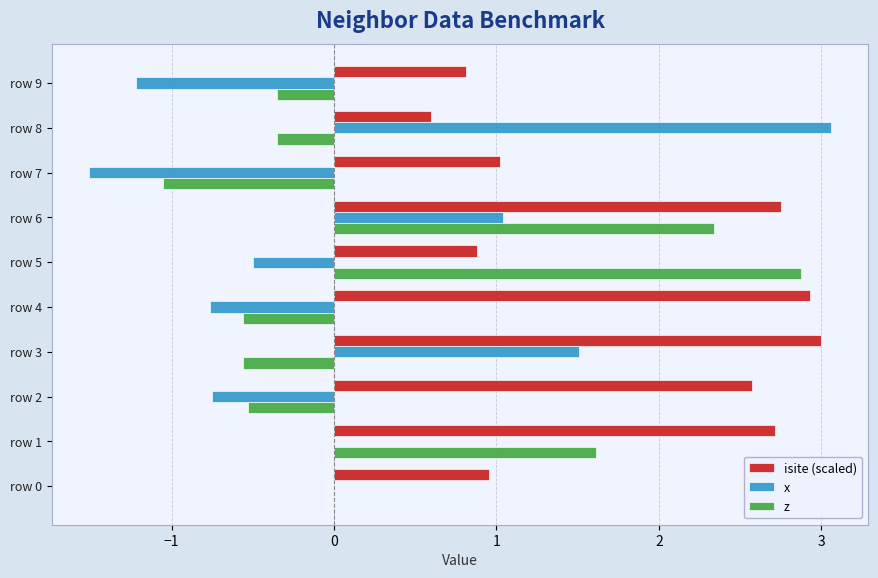

What is the sum of the isite (scaled) values at row 4 and row 0?

3.9